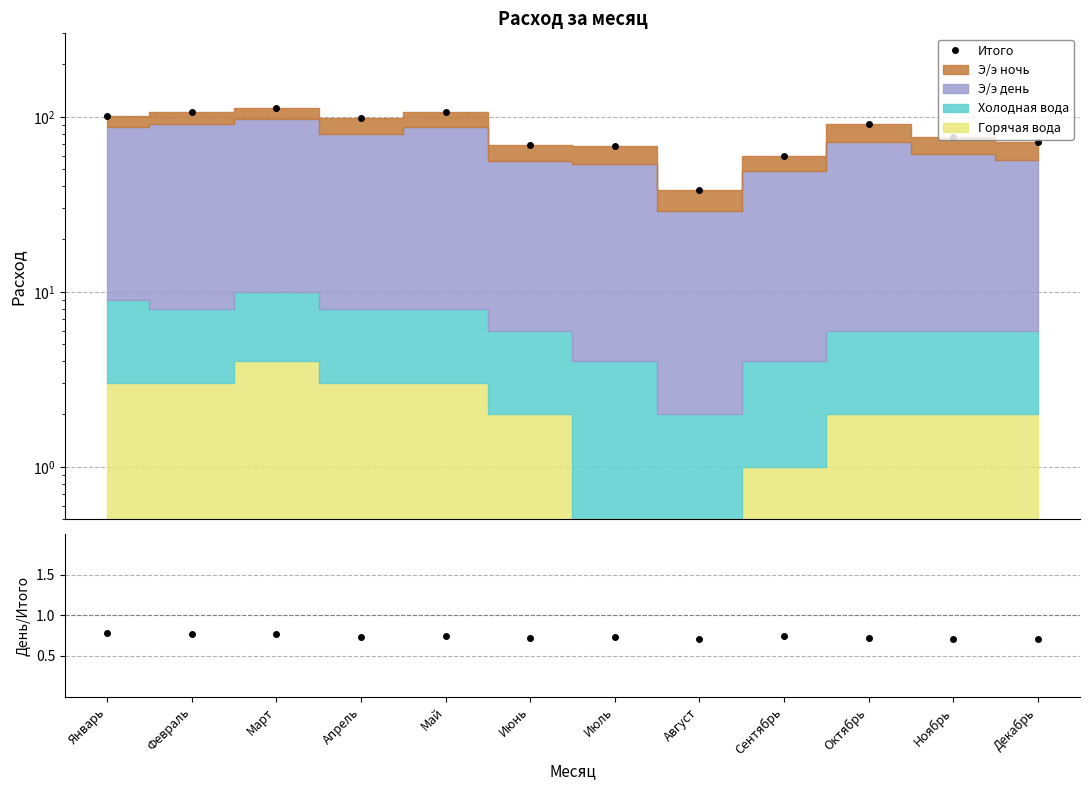

What position from the right is Март?

10